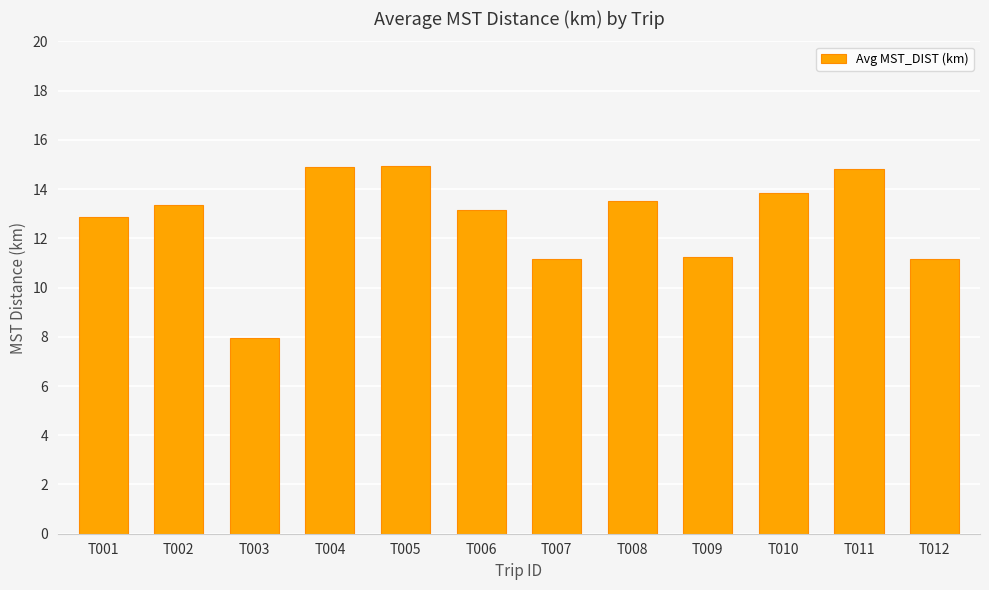

What is the sum of the values at T008 and T001?

26.4